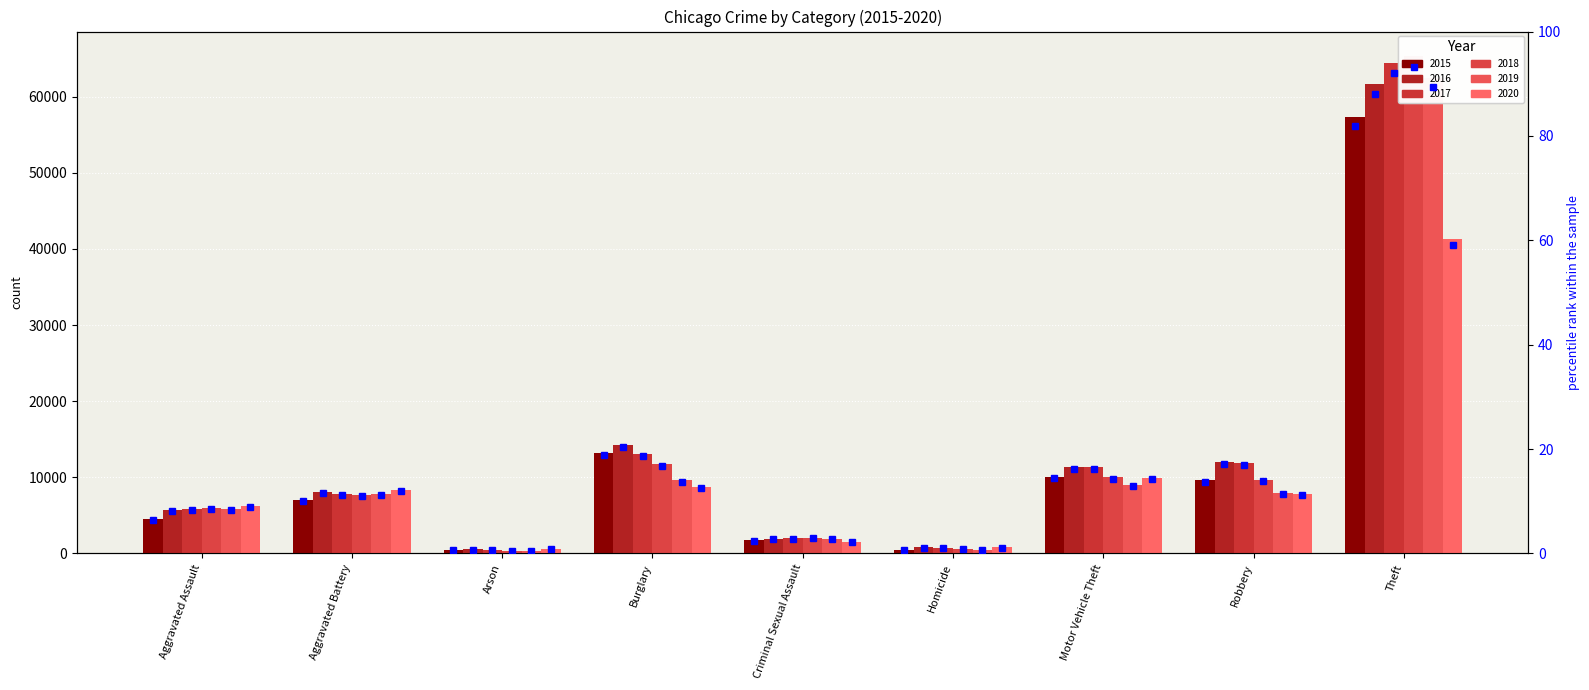

The value of 2020 pct at Aggravated Battery is 11.9. True or false?

True